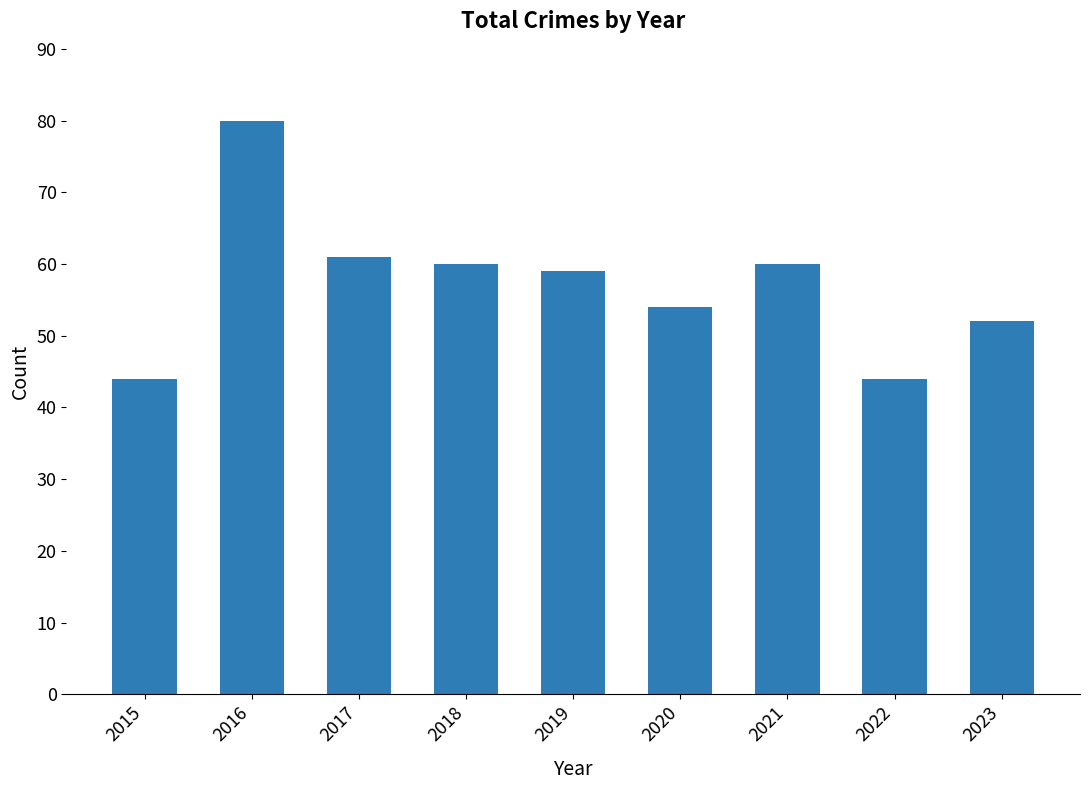

What is the ratio of the value at 2019 to the value at 2020?

1.1